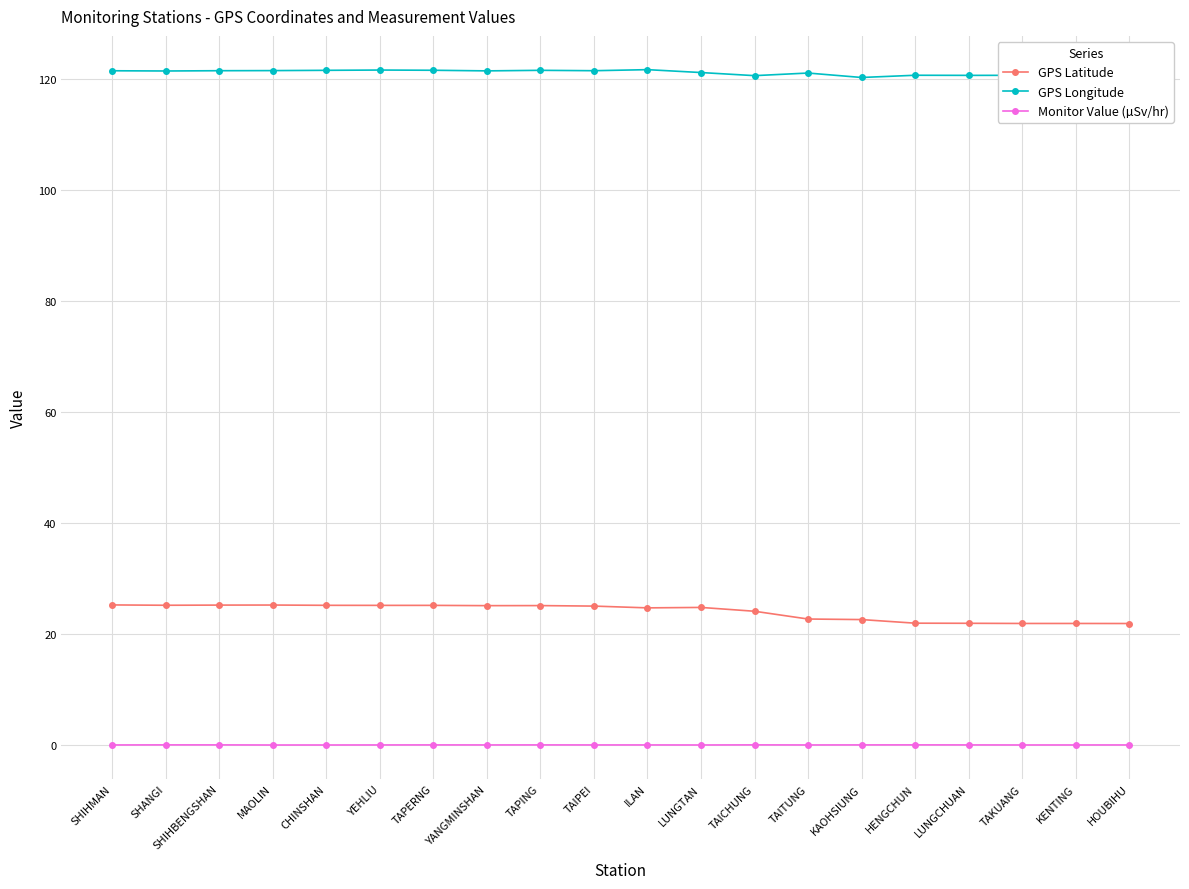

What is the sum of all Monitor Value (µSv/hr) values?

1.1